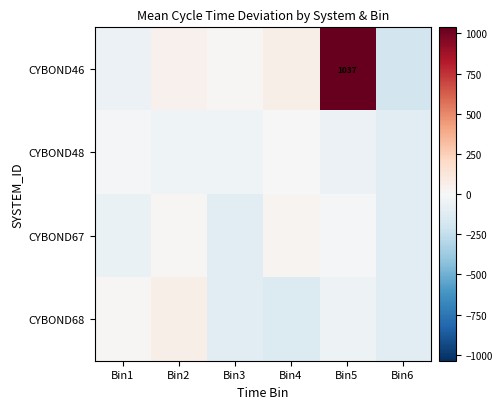

The CYBOND67 series shows 9.7 at Bin2. True or false?

True